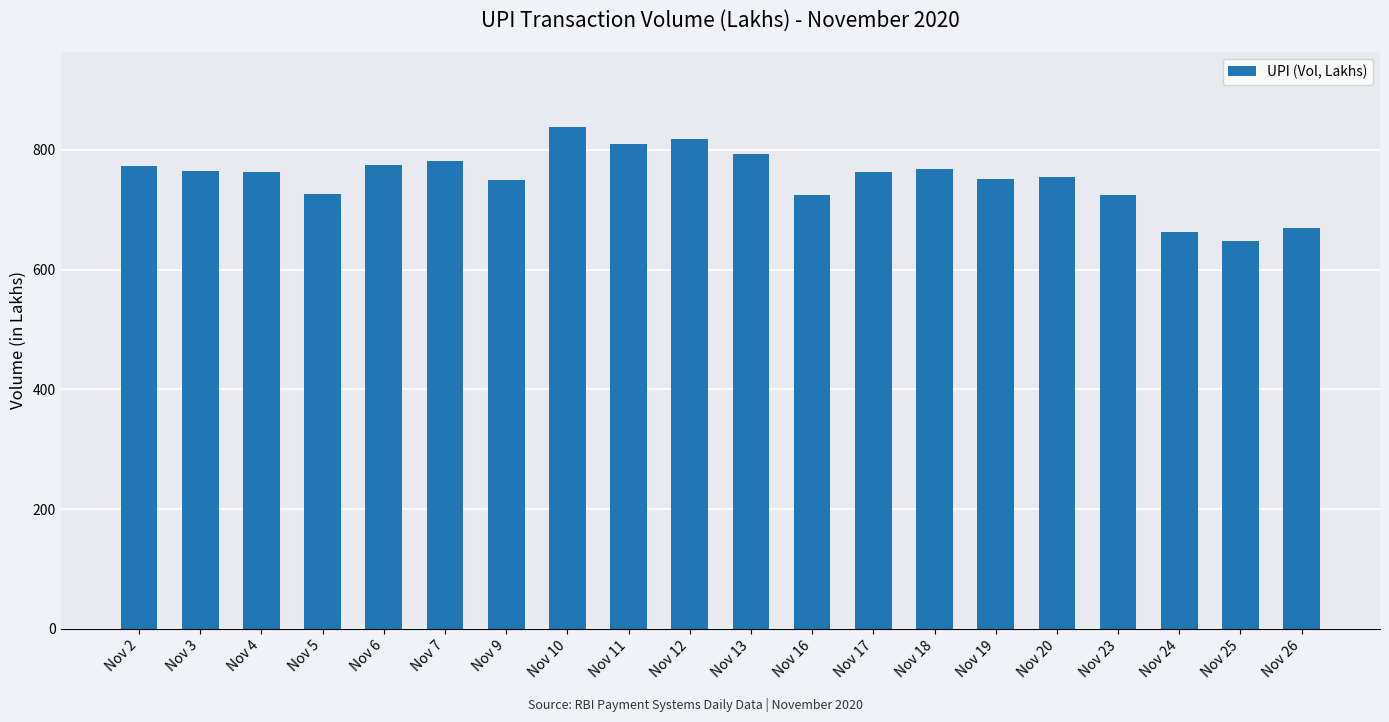

What is the minimum value shown in the chart?

648.0